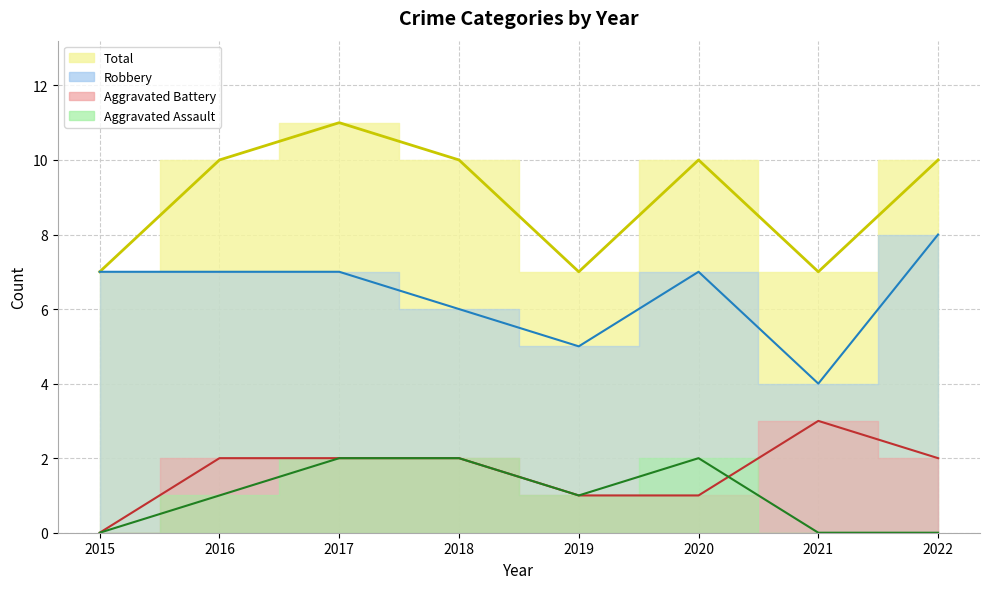

What is the difference between the highest and lowest values at 2020?

9